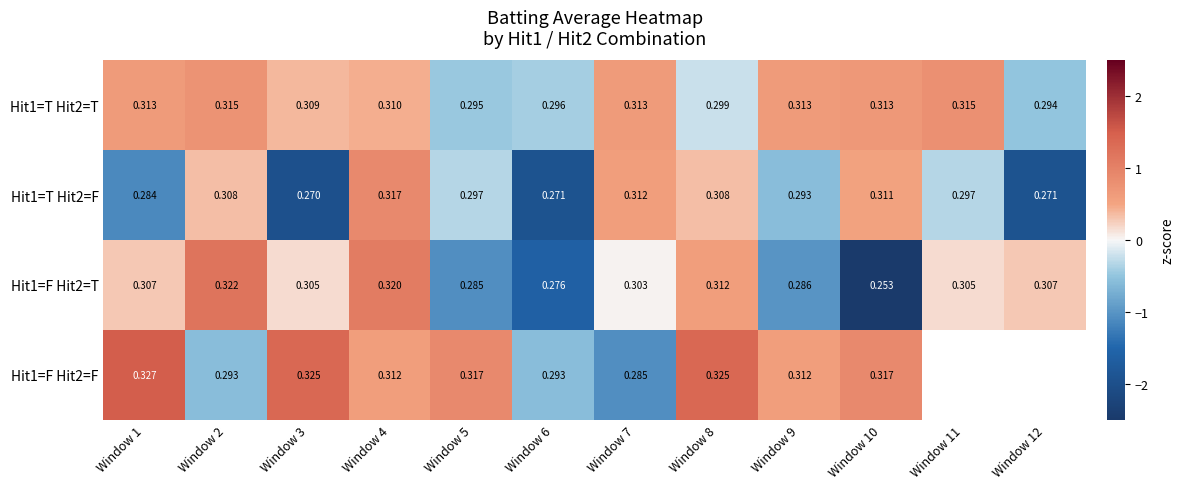

Count the number of categories in the chart.

12